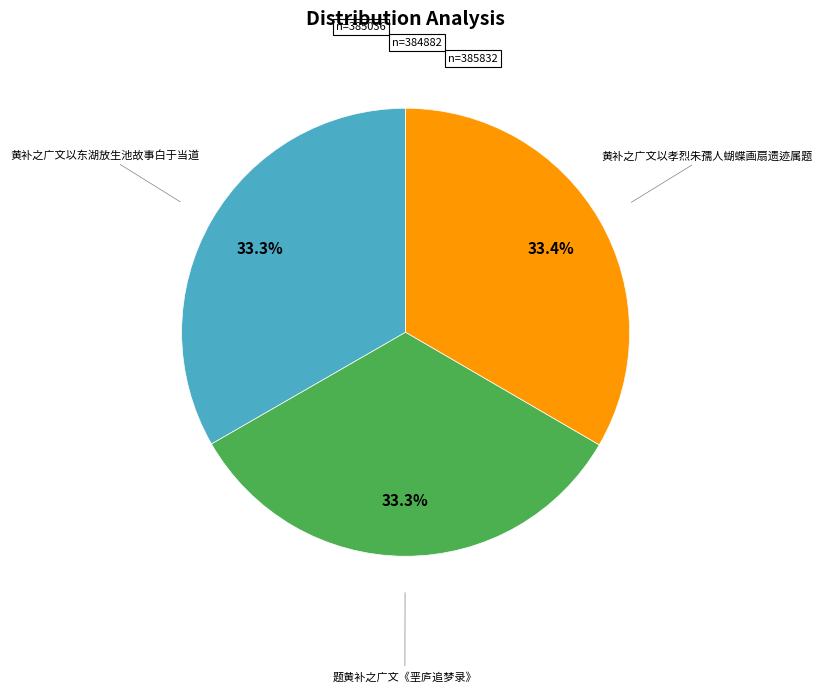

To the nearest percent, what is the combined percentage of 题黄补之广文《垩庐追梦录》 and 黄补之广文以孝烈朱孺人蝴蝶画扇遗迹属题?

67%